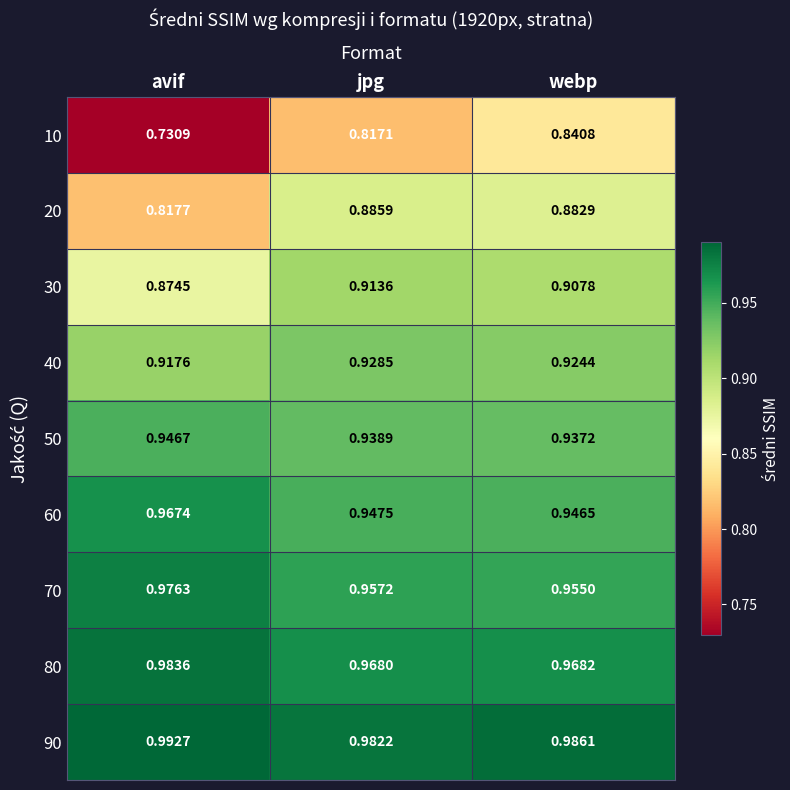

At which category is the sum across all series the highest?

webp